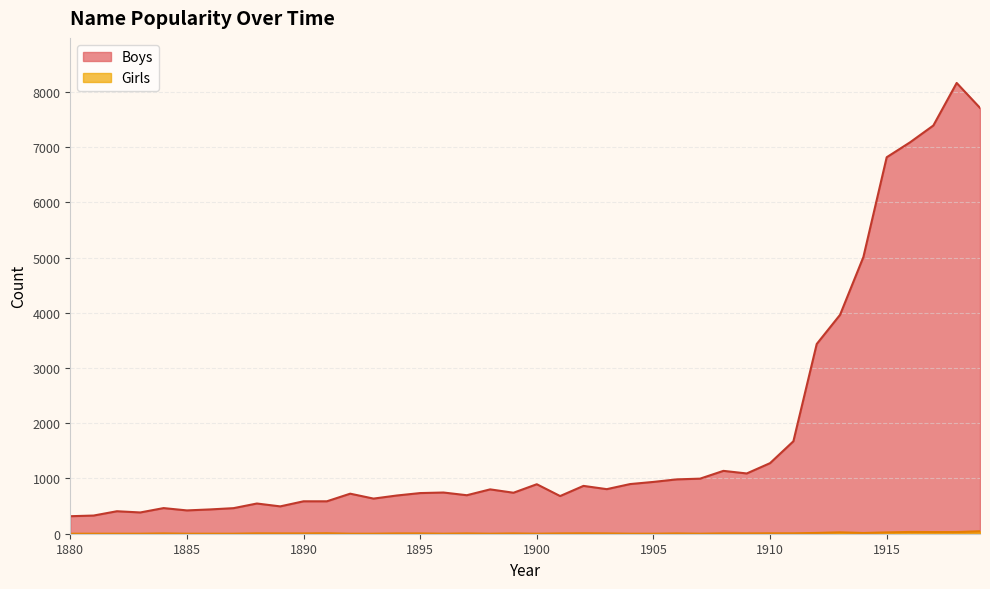

Reading left to right, extract all data points from this chart.

Boys: 317	329	407	385	464	422	440	463	547	495	587	587	725	636	692	736	746	697	803	742	896	682	866	807	899	938	984	997	1138	1091	1278	1674	3435	3963	5009	6816	7086	7391	8161	7710
Girls: 0	0	0	0	5	0	0	0	6	5	5	8	0	0	5	5	0	5	0	5	0	5	7	5	0	0	5	0	6	5	7	7	14	25	13	24	32	30	30	45